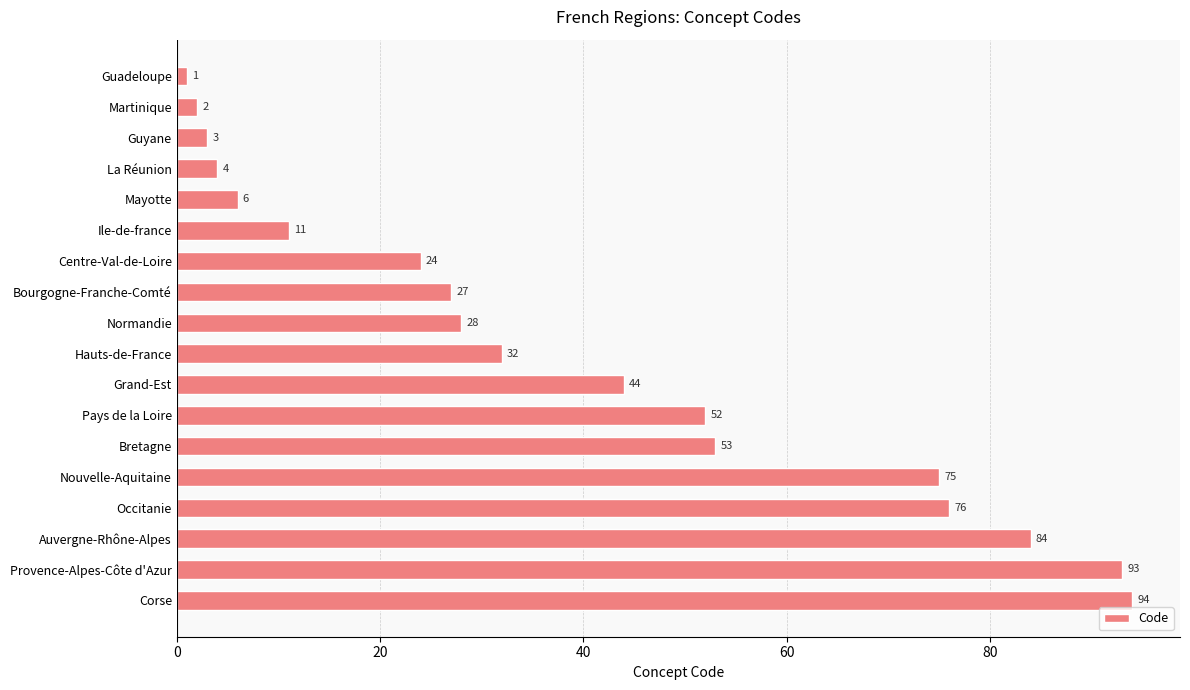

What is the change in value from Guadeloupe to Occitanie?

+75